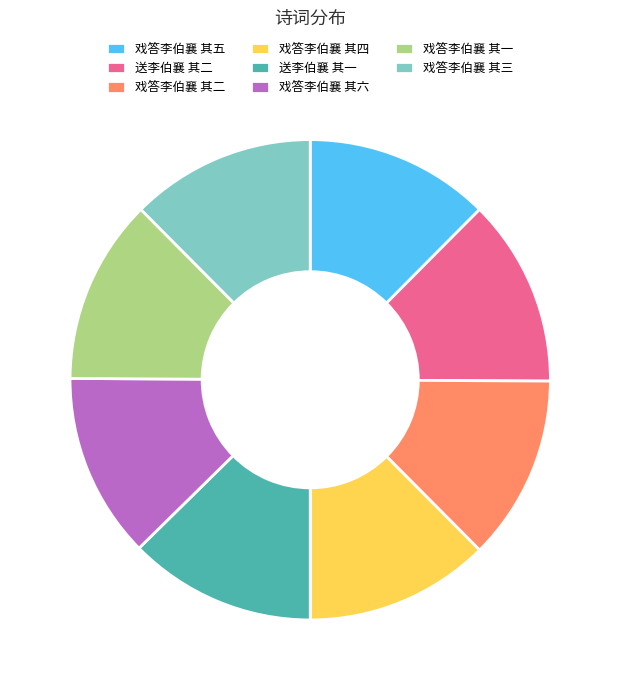

Is it true that 送李伯襄 其一 is 13% of the pie?

True